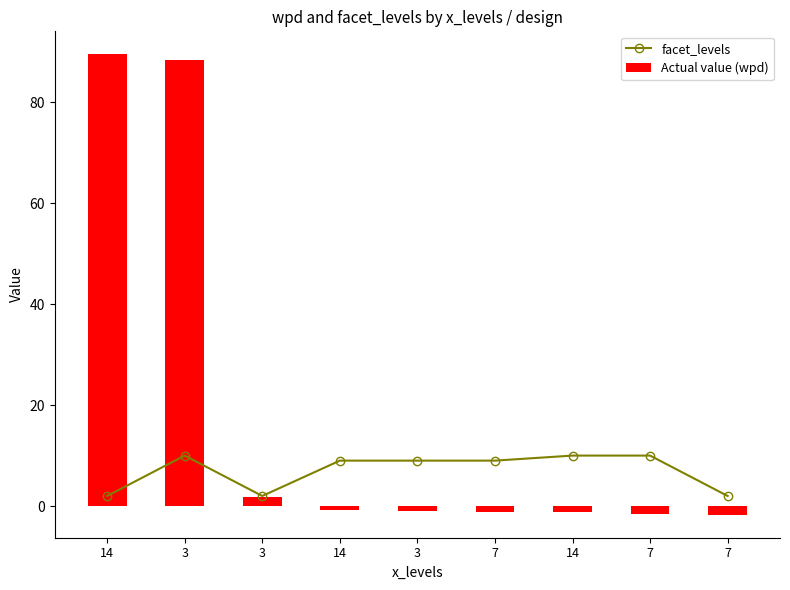

How many facet_levels values are between 2 and 10?

9